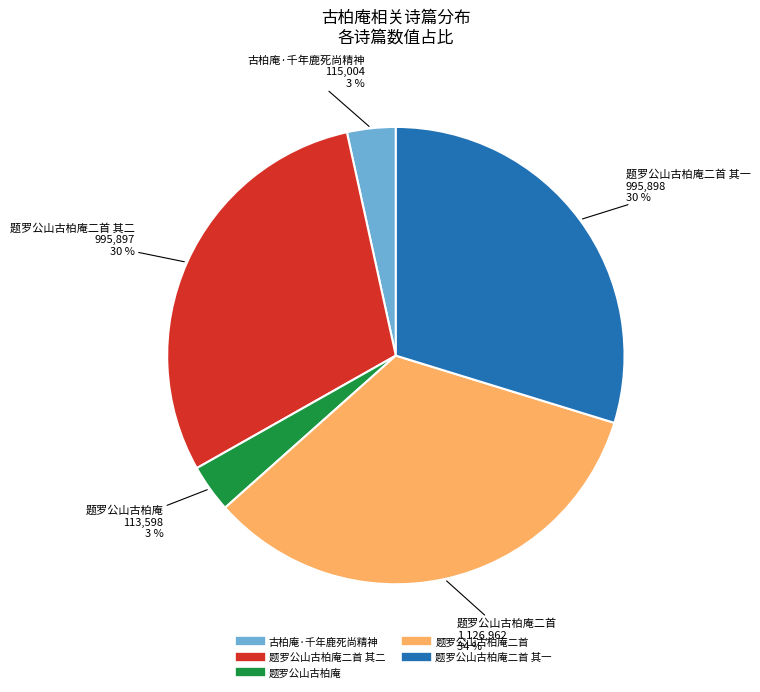

Is there a majority slice in this chart?

No